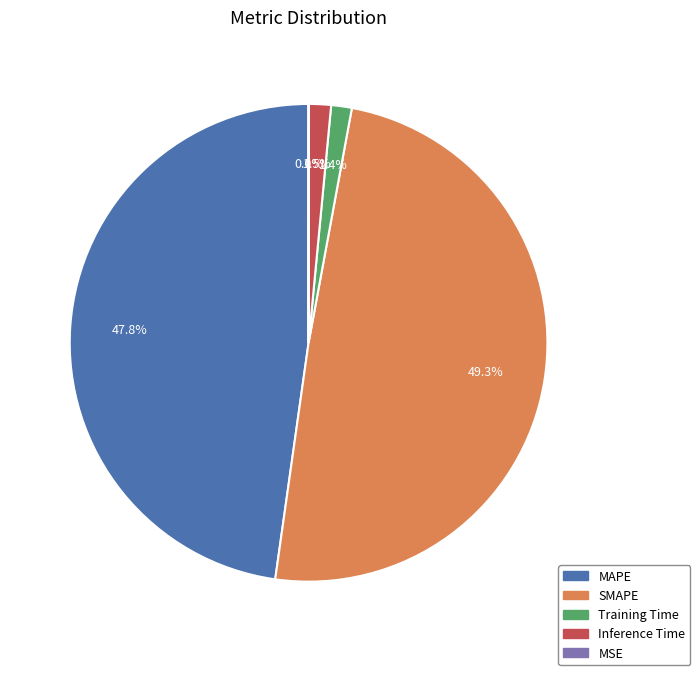

Does MAPE account for over 50% of the chart?

No